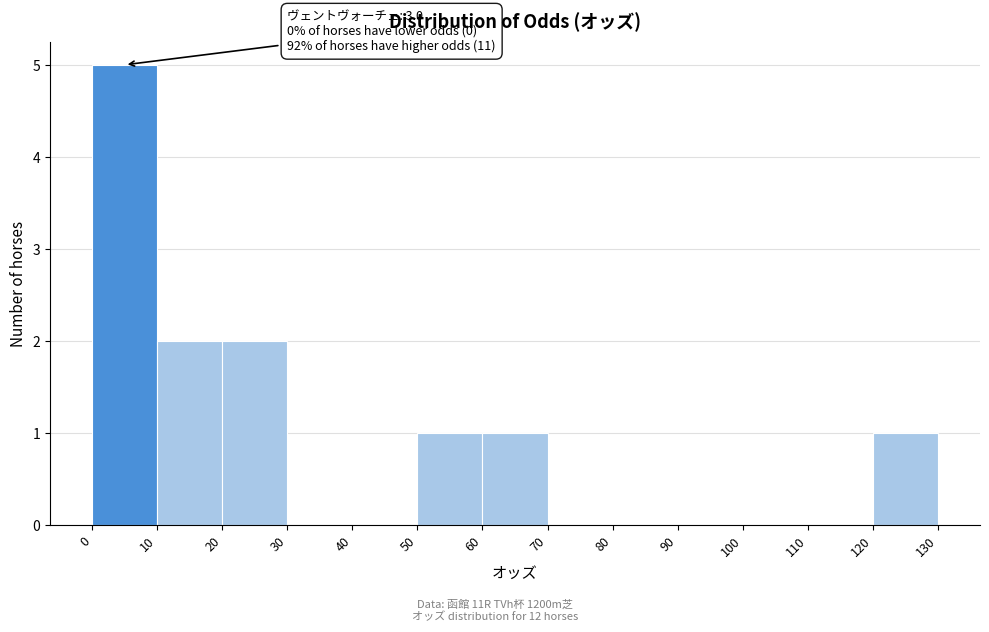

Over which range of the x-axis is the bar tallest?

0 to 10